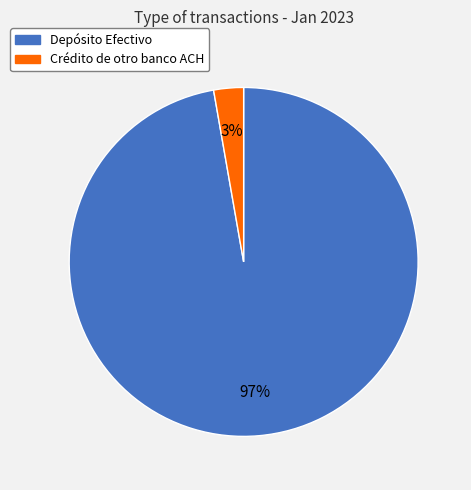

Which slice is the smallest?

Crédito de otro banco ACH